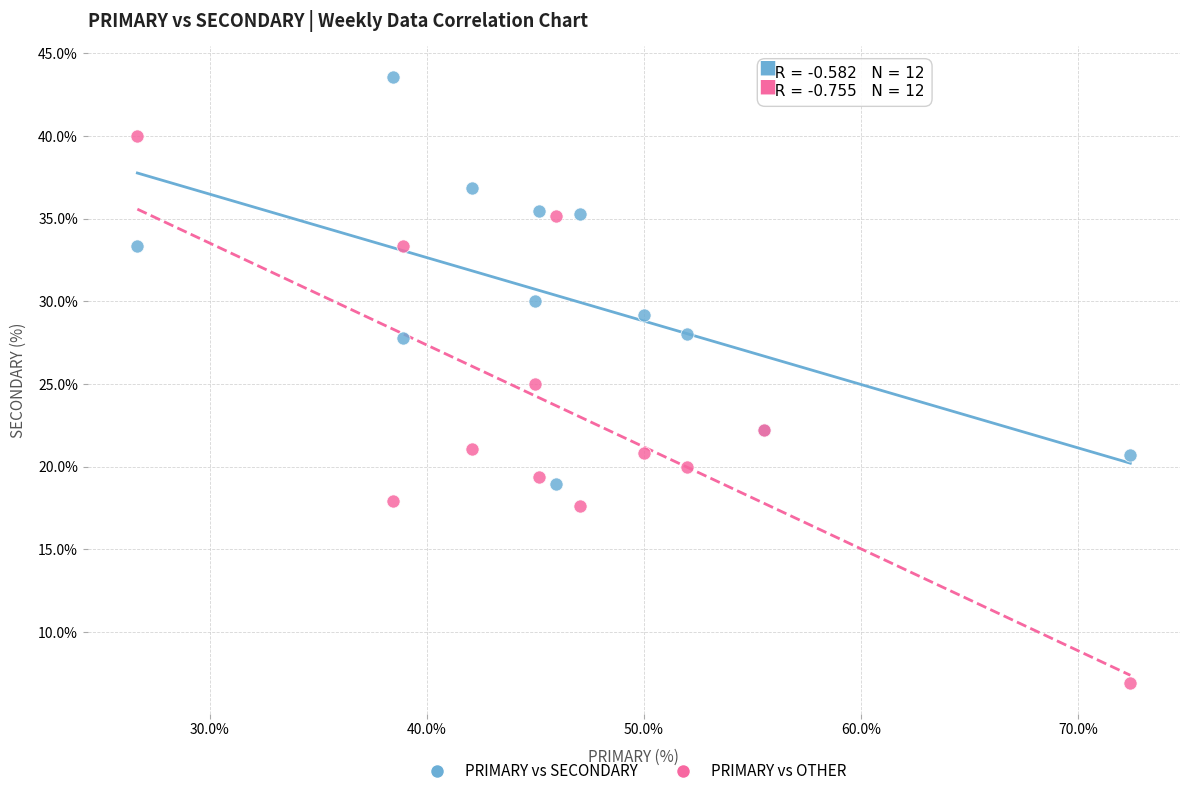

What is the X range (max minus min) for the scatter plot?

45.7